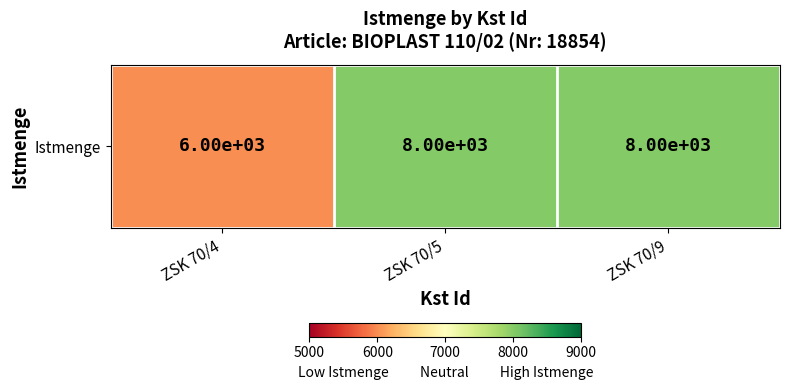

Which has a higher value, ZSK 70/9 or ZSK 70/4?

ZSK 70/9